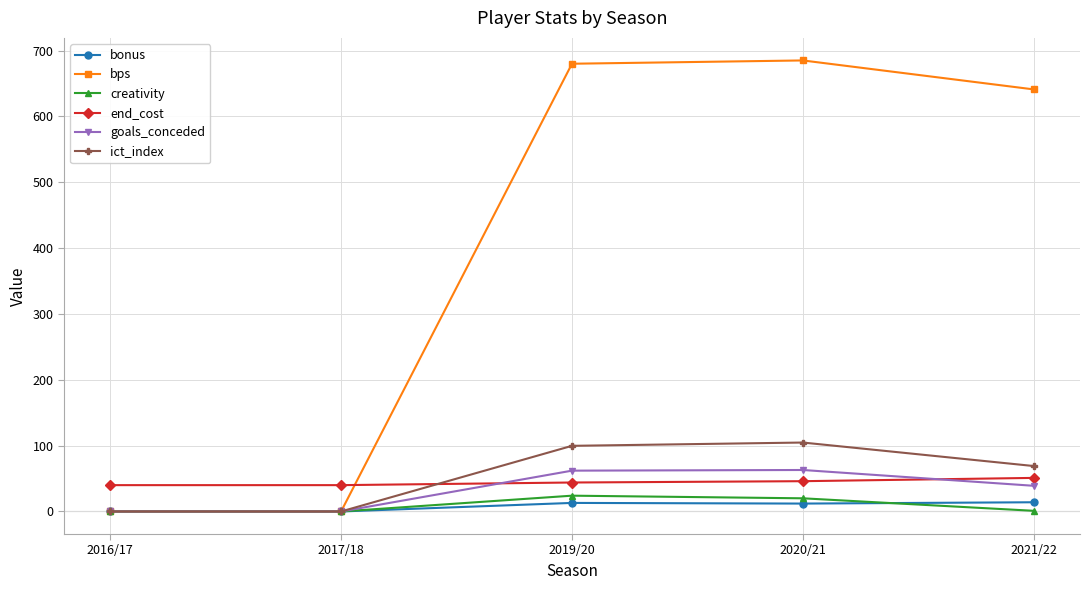

What is the maximum value shown in the chart?

685.0